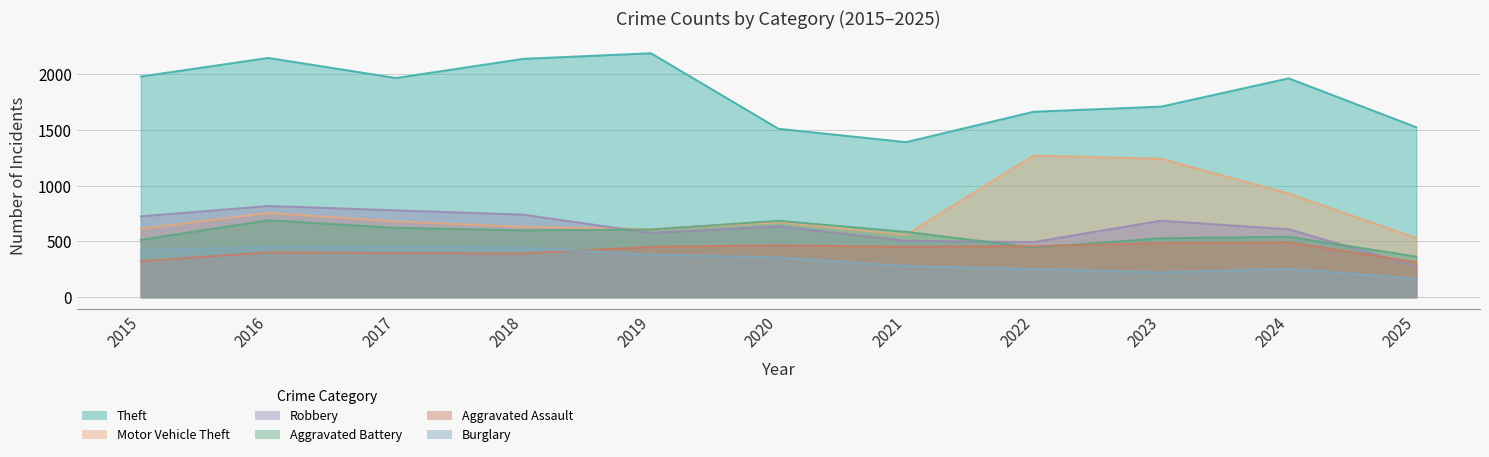

Where is the first local minimum for Aggravated Assault?

2018